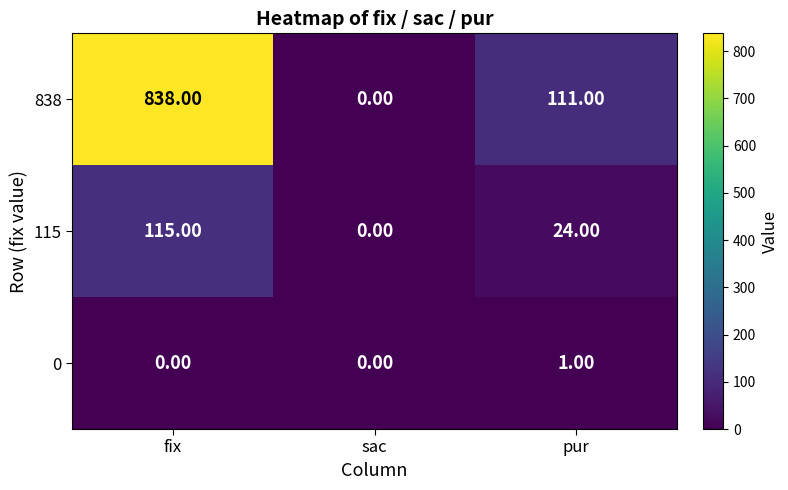

At which category is the sum across all series the highest?

fix